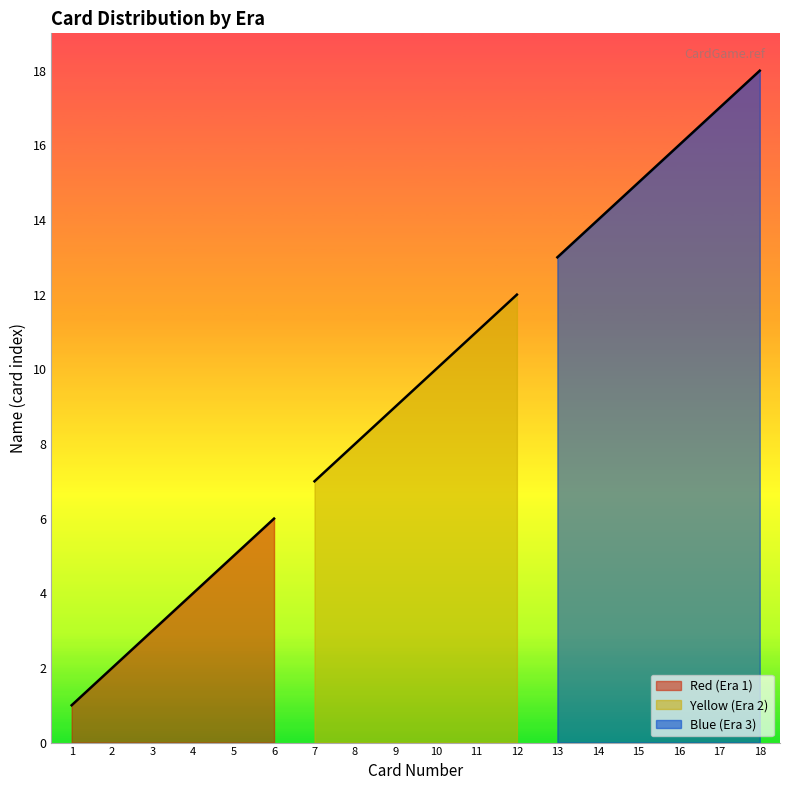

Which has a higher value, 5 or 3?

5